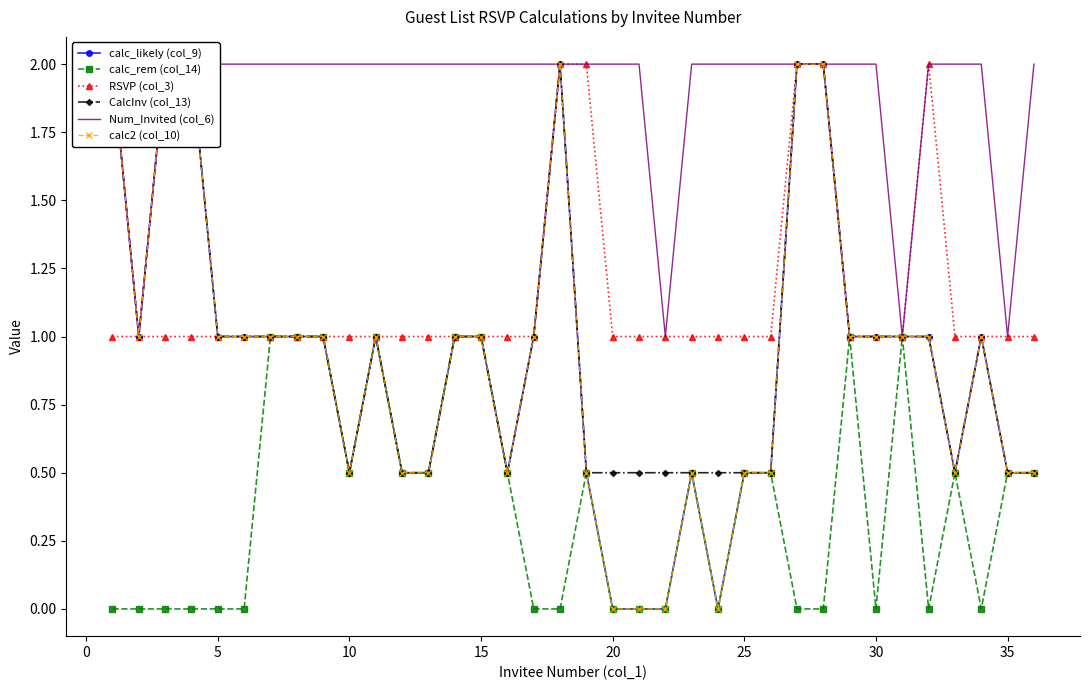

The value of RSVP (col_3) at 35 is 1.0. True or false?

True